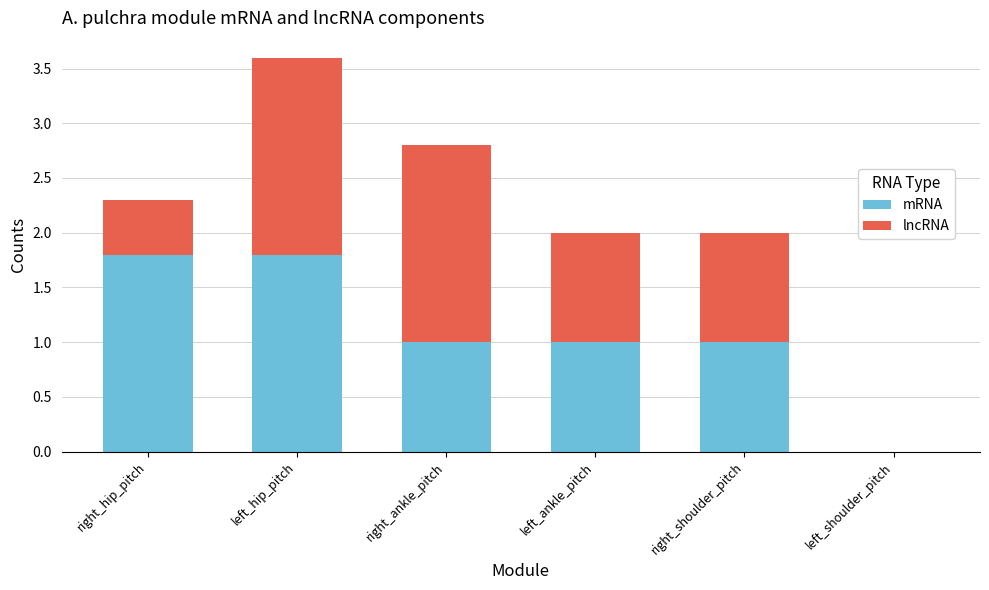

How many data points does each series have?

6